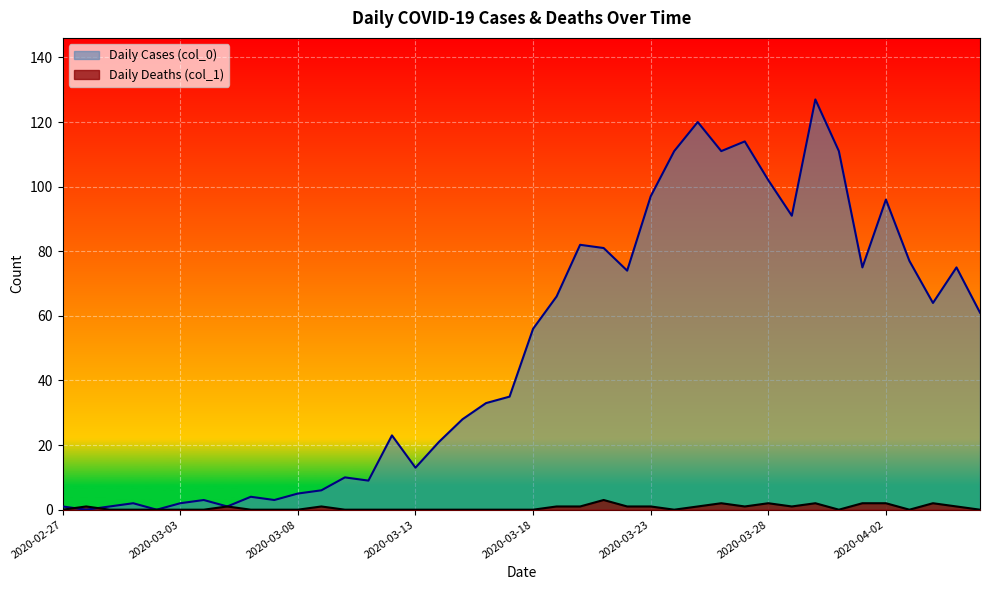

What is the difference between the maximum and minimum values in the Daily Cases (col_0) series?

127